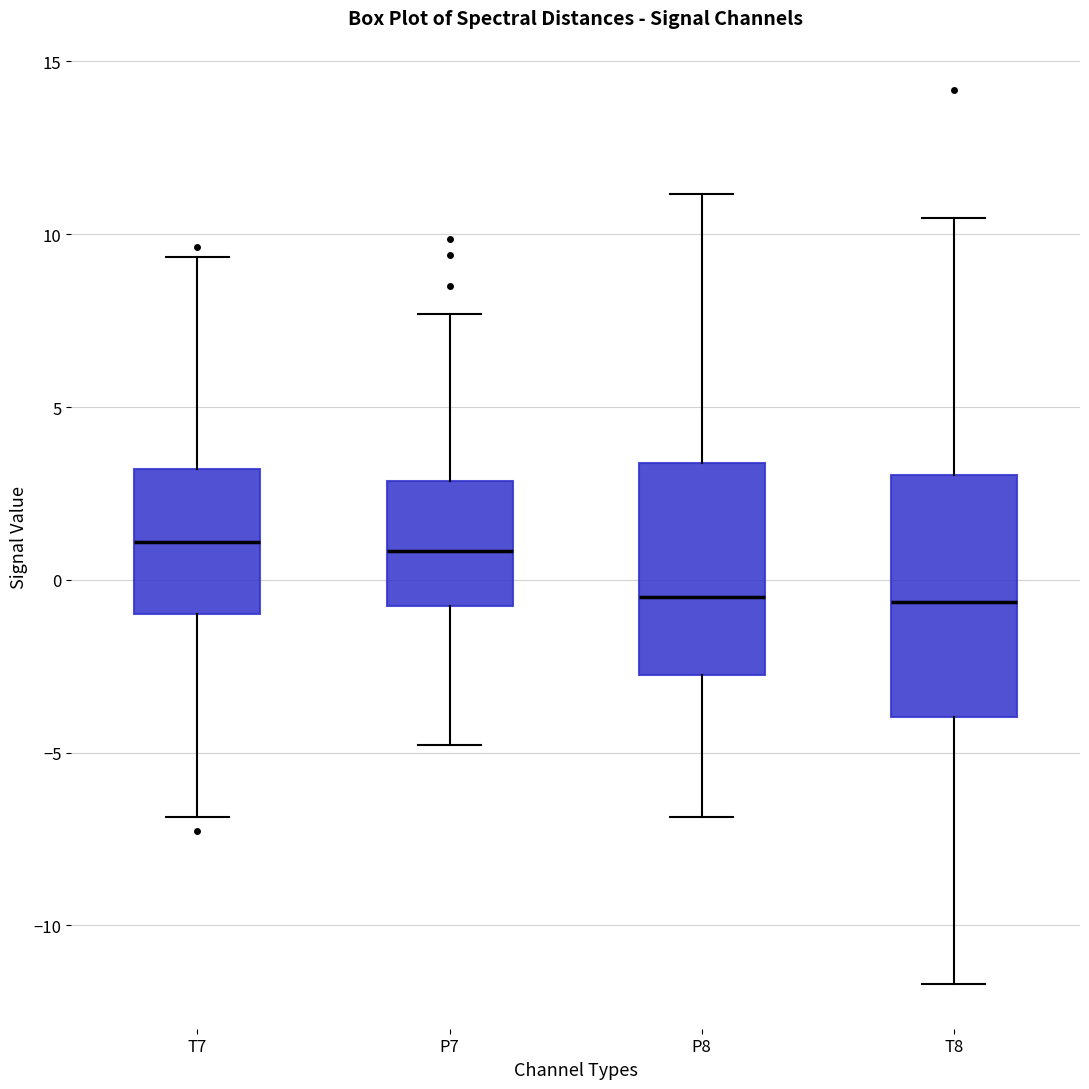

Where is the lower edge of the box for T8 on the y-axis? The values are not printed on the chart, so give them approximately, as read against the axis.

-4.0